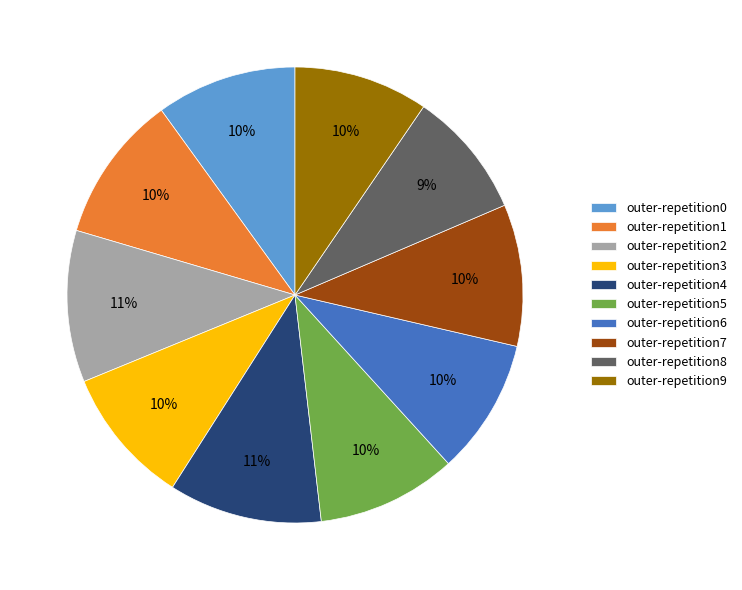

To the nearest percent, what percentage of the pie is outer-repetition3?

10%